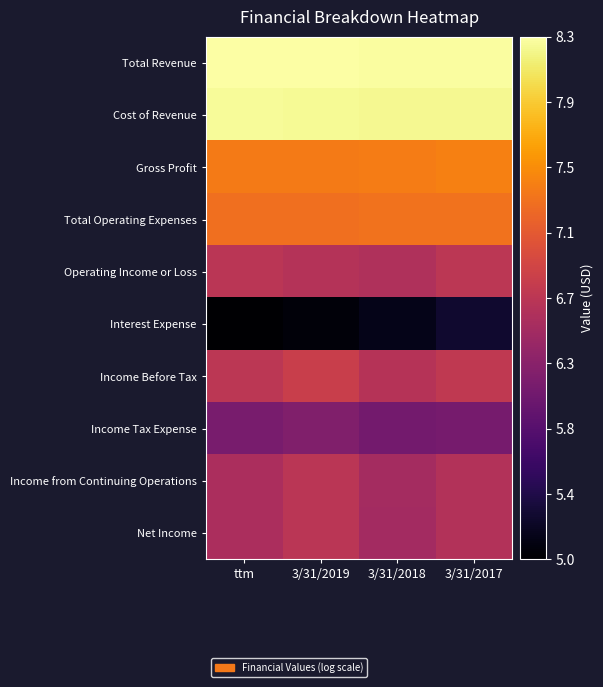

Count the number of data series in this chart.

10